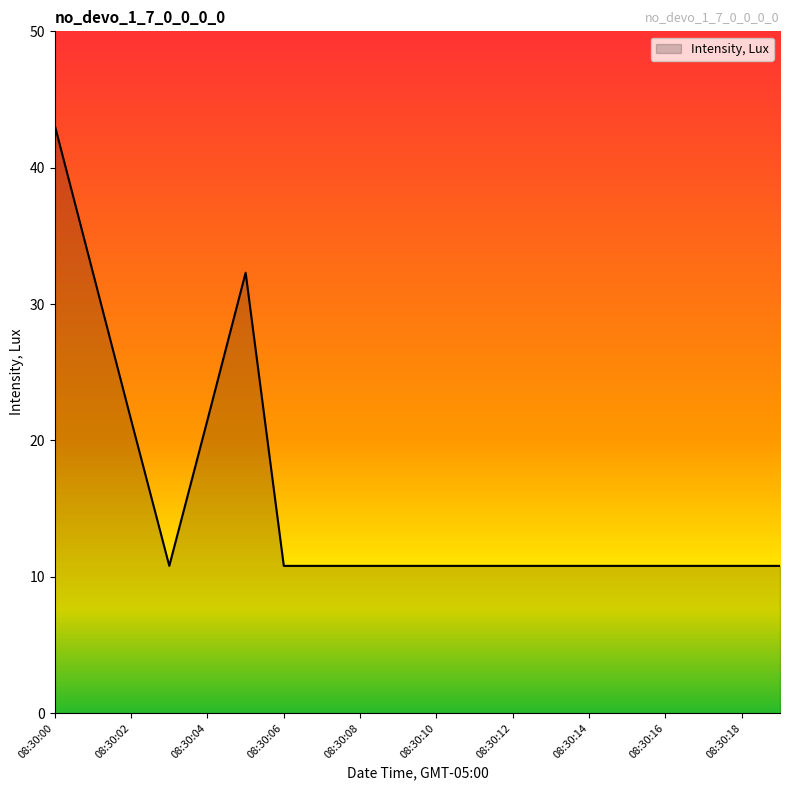

What is the smallest value displayed?

10.8